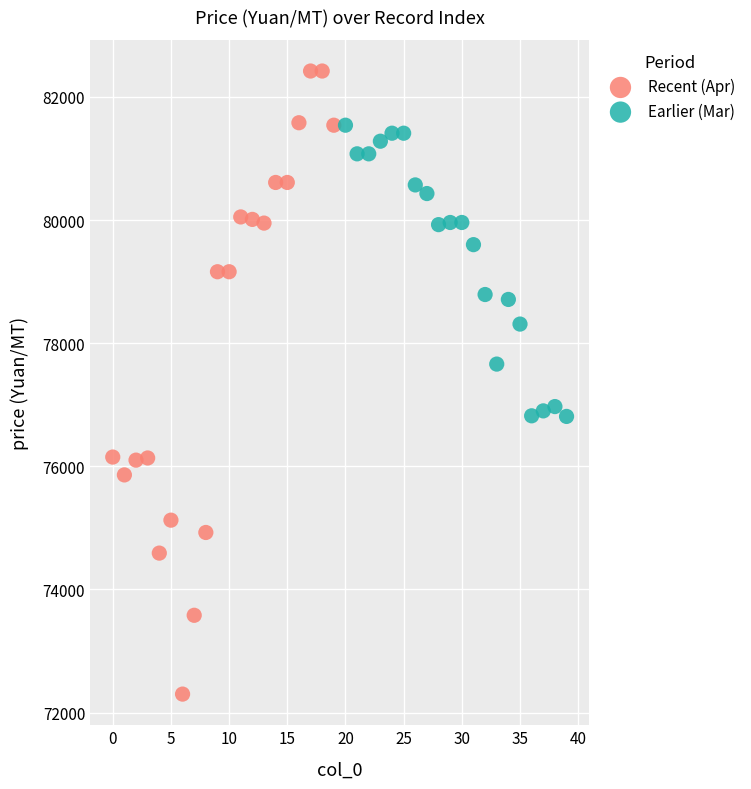

Which series contains the lowest Y value?

Recent (Apr)